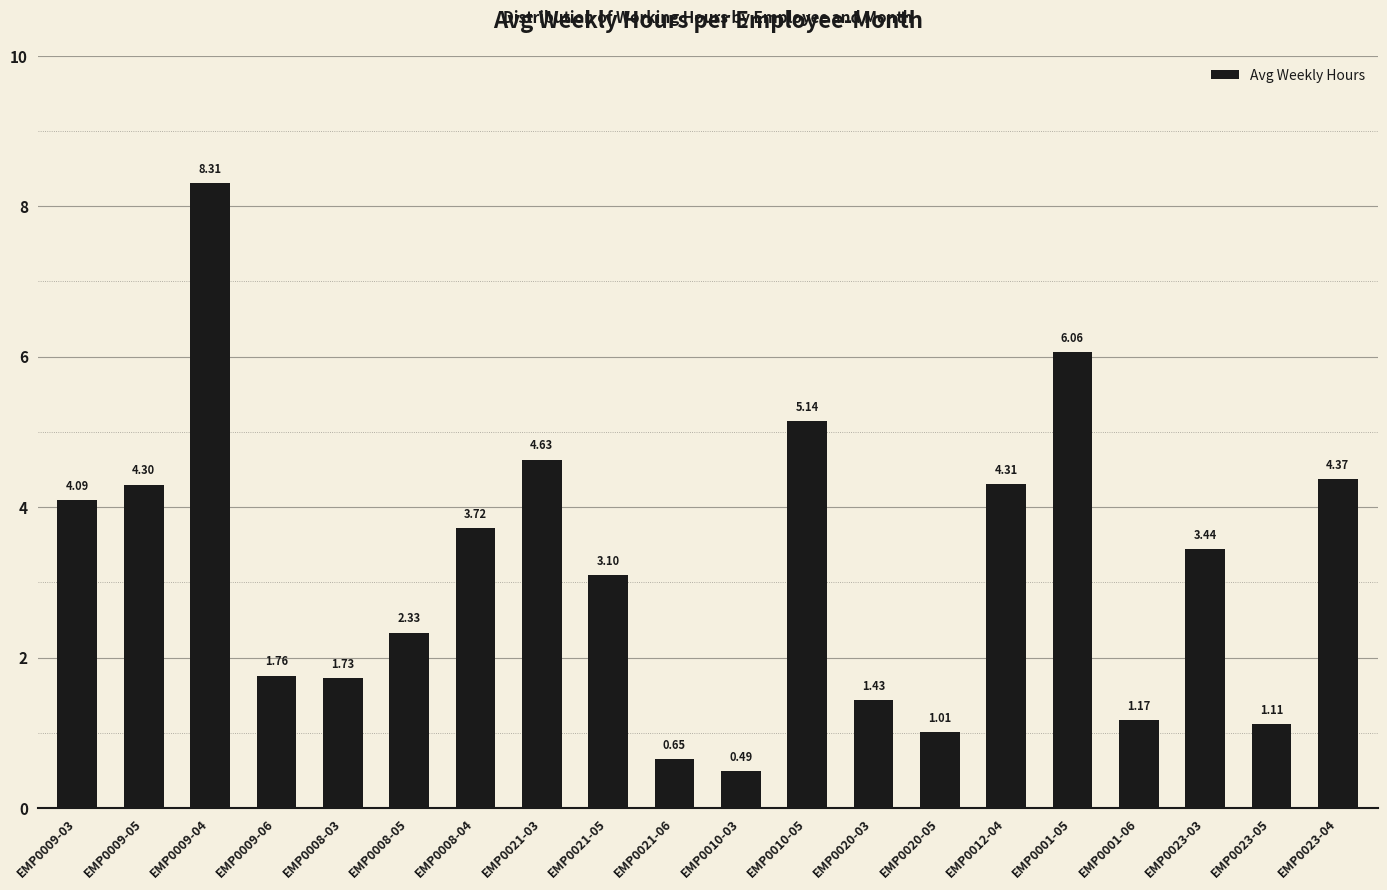

True or false: the data shows 1.8 at EMP0023-03.

False